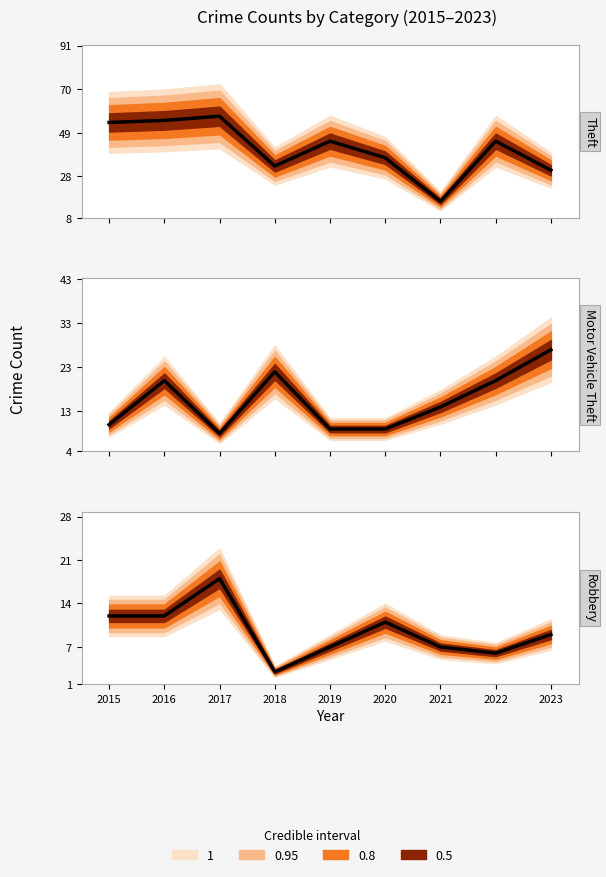

What is the sum of the Theft values at 2017 and 2015?

111